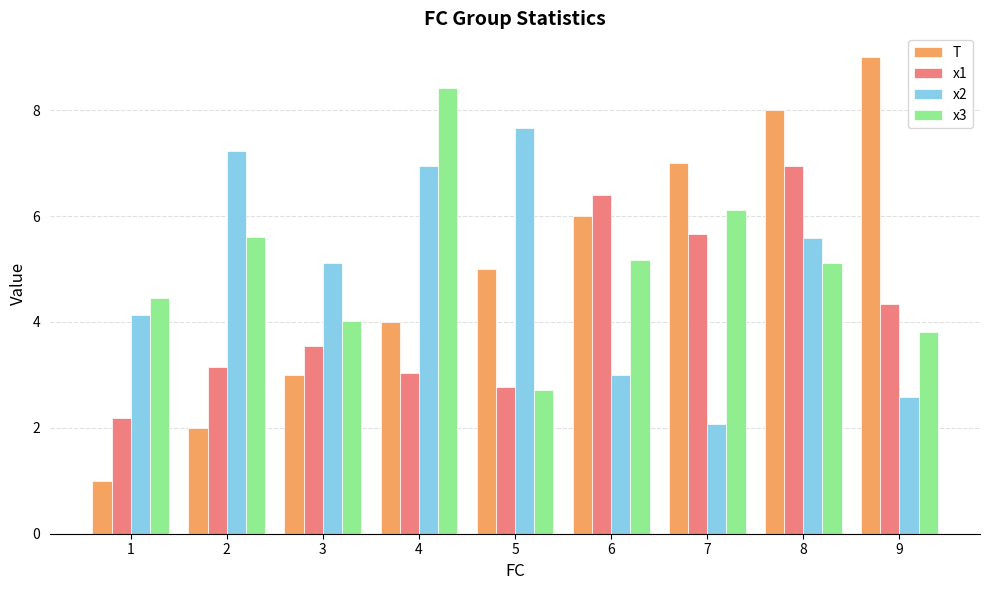

What is the value of the x1 bar at the 3rd from the left?

3.5